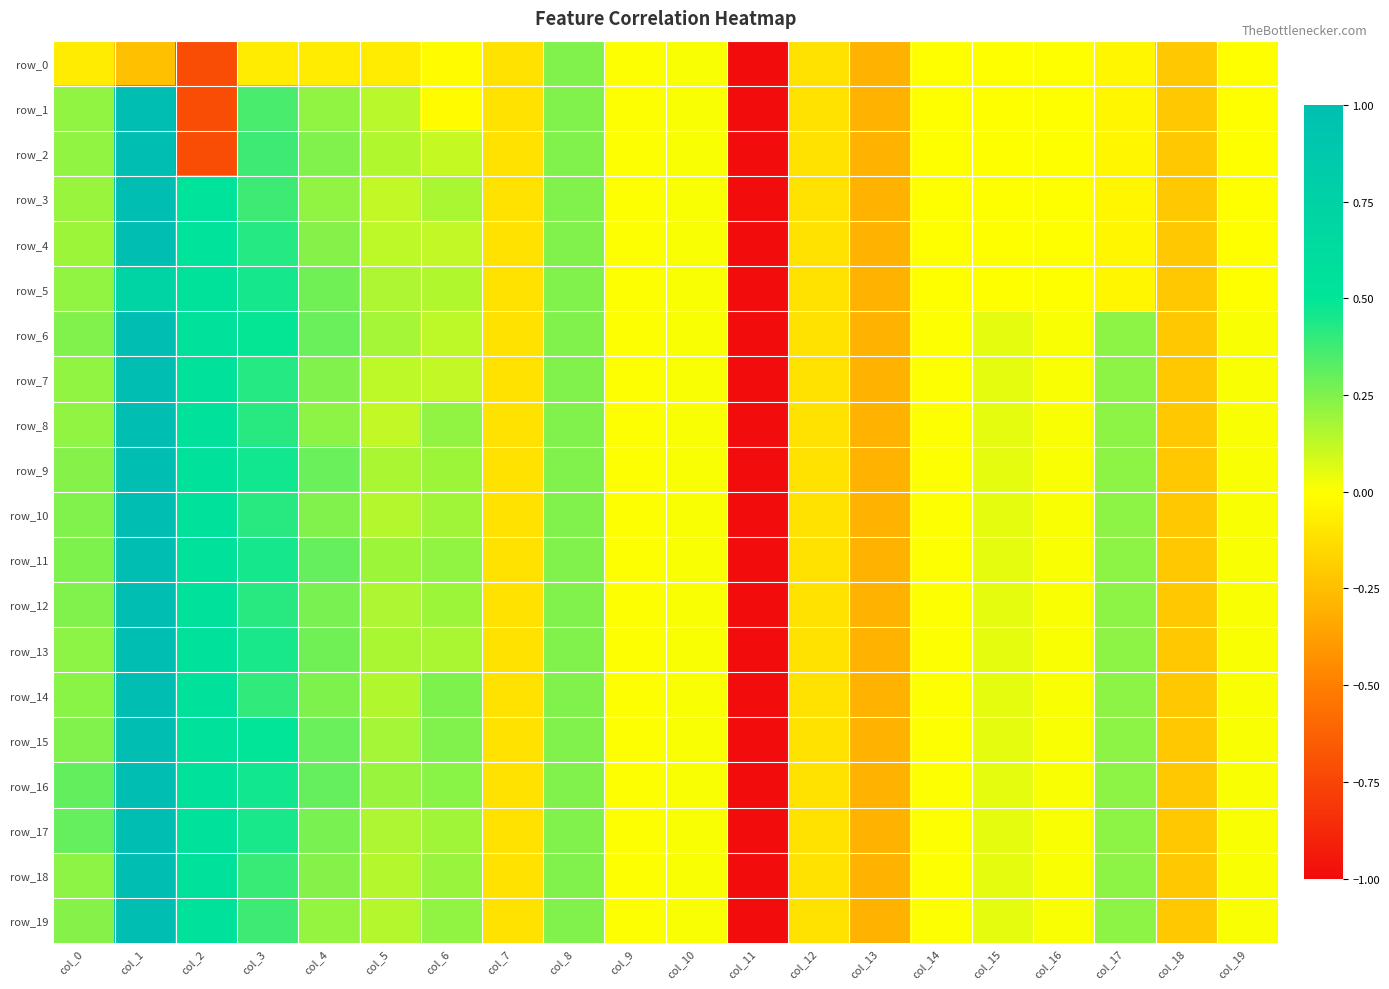

List the labels in order of row_12 value, largest first.

col_1, col_2, col_3, col_4, col_0, col_8, col_17, col_6, col_5, col_15, col_16, col_10, col_19, col_14, col_9, col_7, col_12, col_18, col_13, col_11